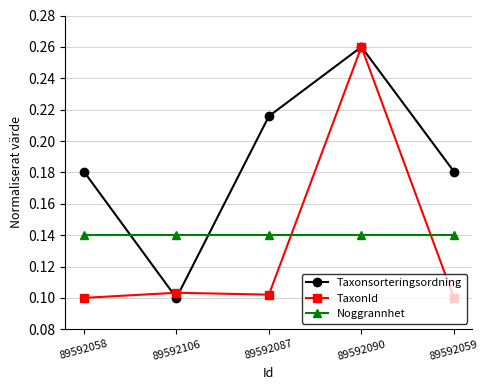

Between which two adjacent categories do Noggrannhet and Taxonsorteringsordning first intersect?

89592058 and 89592106